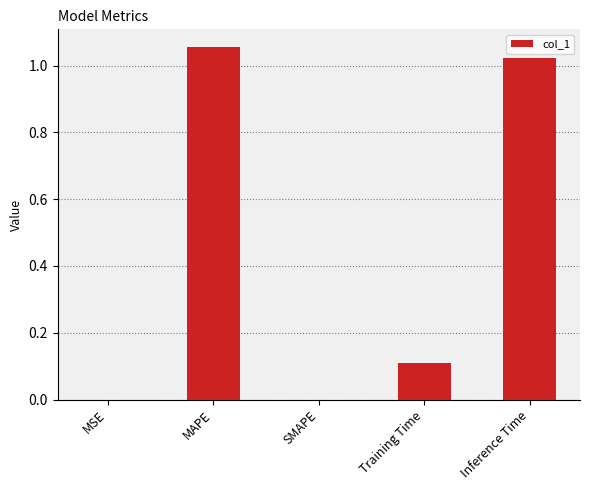

What is the change in value from Training Time to Inference Time?

+0.9